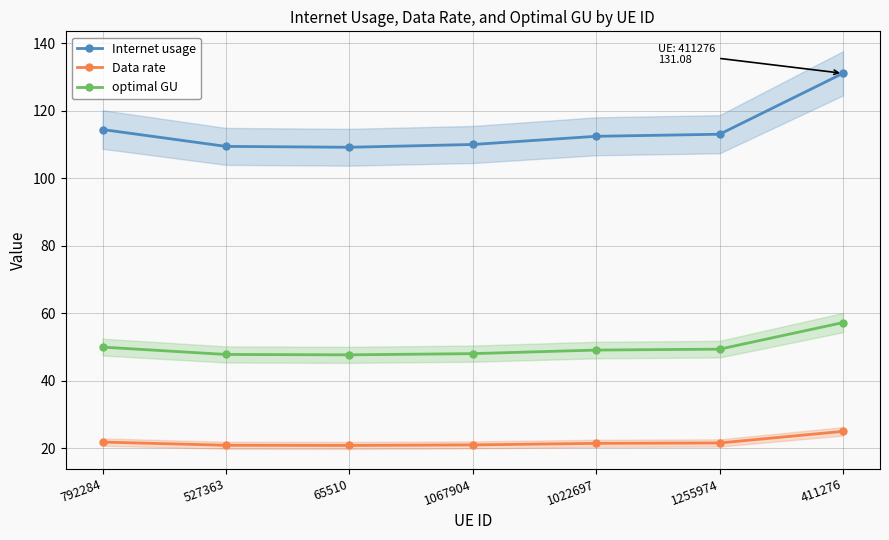

What is the smallest value displayed?

20.8